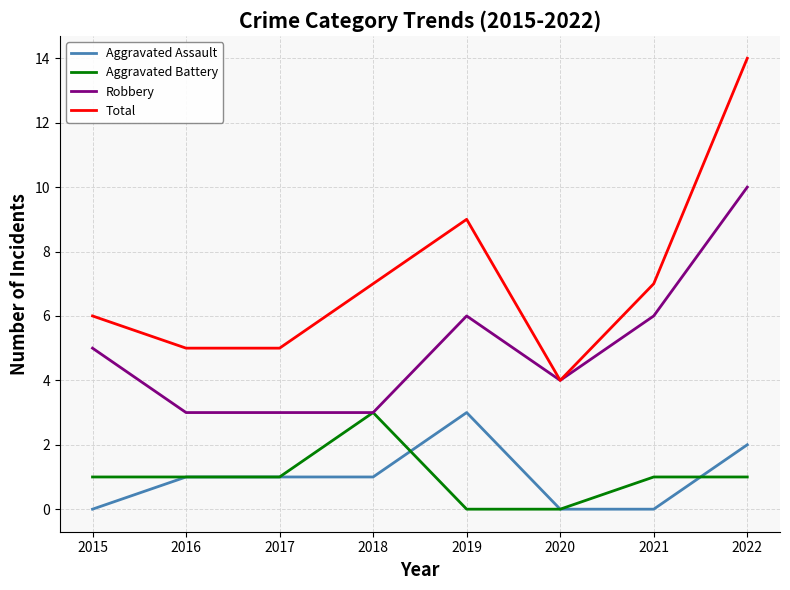

At which category is the sum across all series the highest?

2022